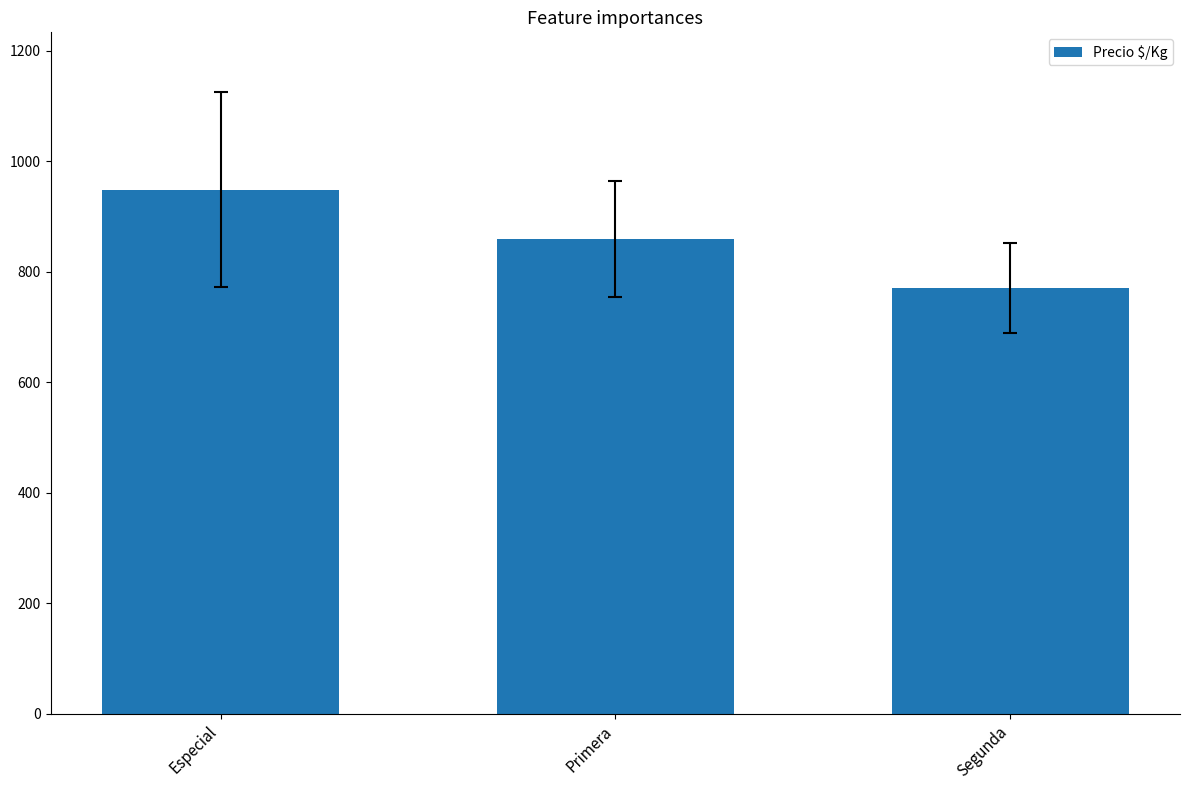

What is the label of the 3rd bar from the right?

Especial